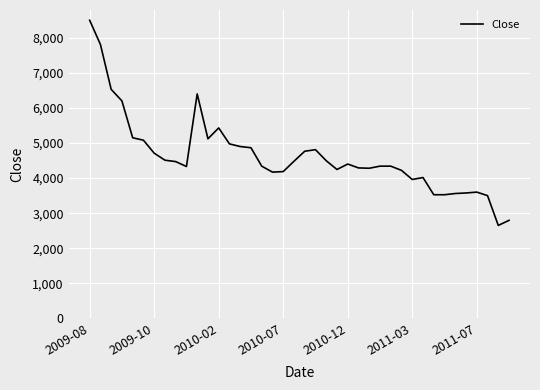

What is the greatest value displayed?

8500